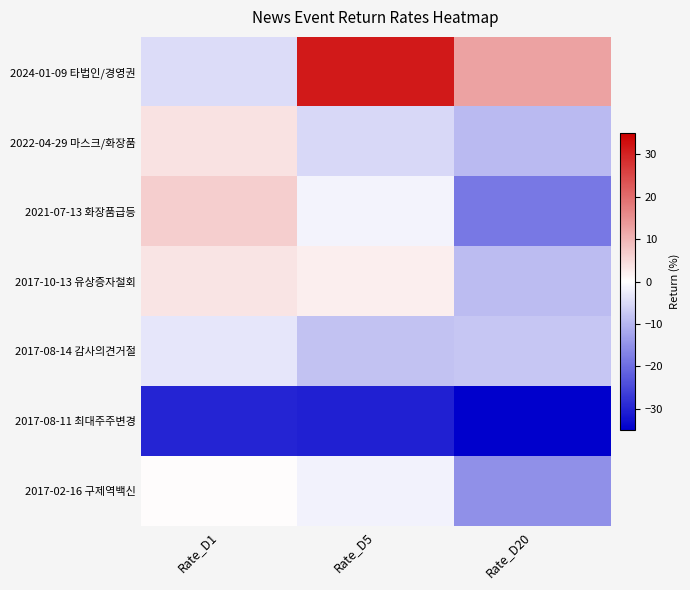

Reading left to right, list all the values displayed in this chart.

2024-01-09 타법인/경영권: Rate_D1=-4.8	Rate_D5=31.3	Rate_D20=12.6
2022-04-29 마스크/화장품: Rate_D1=3.9	Rate_D5=-5.3	Rate_D20=-9.5
2021-07-13 화장품급등: Rate_D1=6.6	Rate_D5=-1.5	Rate_D20=-18.4
2017-10-13 유상증자철회: Rate_D1=3.6	Rate_D5=2.4	Rate_D20=-9.1
2017-08-14 감사의견거절: Rate_D1=-3.3	Rate_D5=-8.2	Rate_D20=-7.9
2017-08-11 최대주주변경: Rate_D1=-29.9	Rate_D5=-30.3	Rate_D20=-34.9
2017-02-16 구제역백신: Rate_D1=0.4	Rate_D5=-1.7	Rate_D20=-15.1